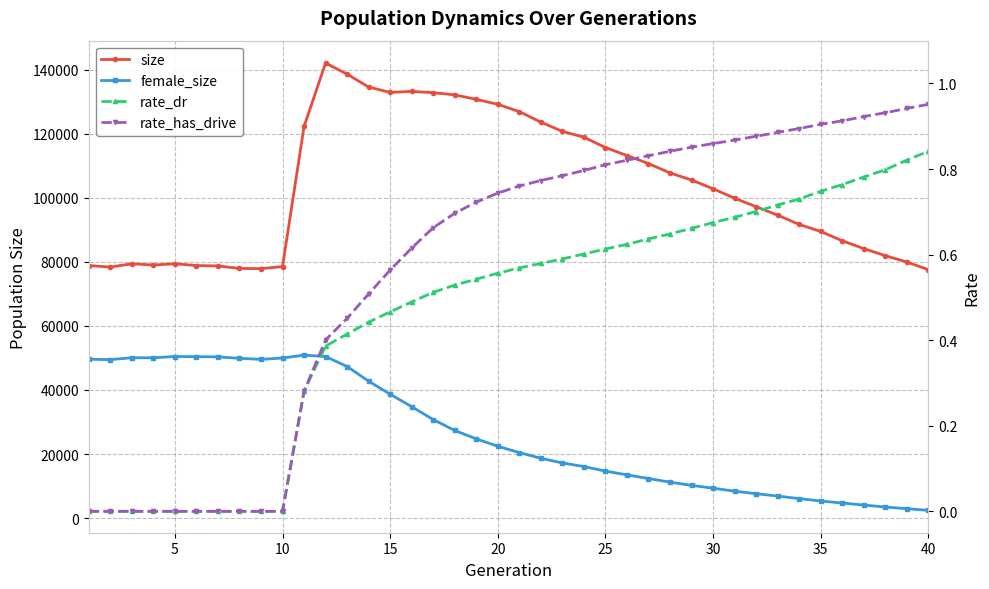

True or false: female_size has more than 0 points higher than both neighbors.

True